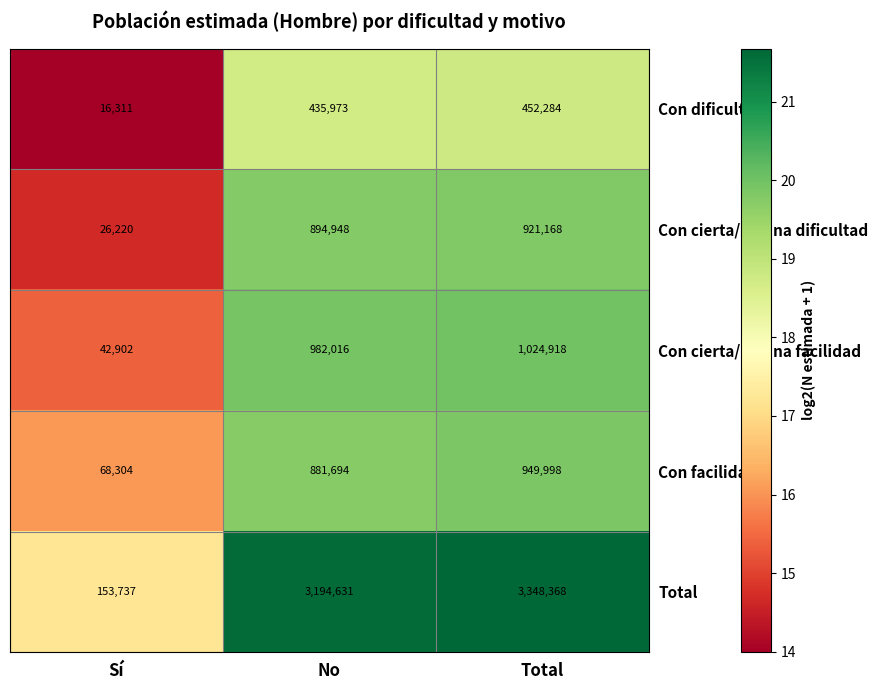

What is the average value of the Con facilidad series?

633332